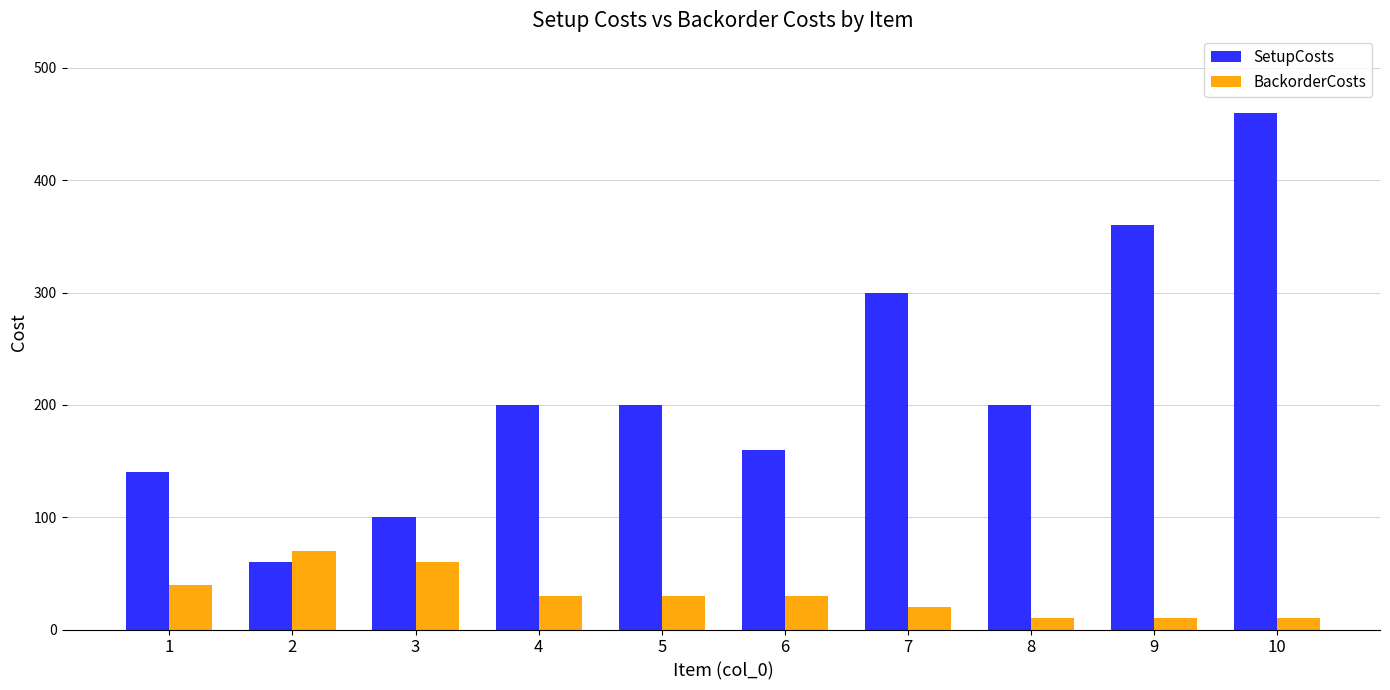

What value does the BackorderCosts series have at 7?

20